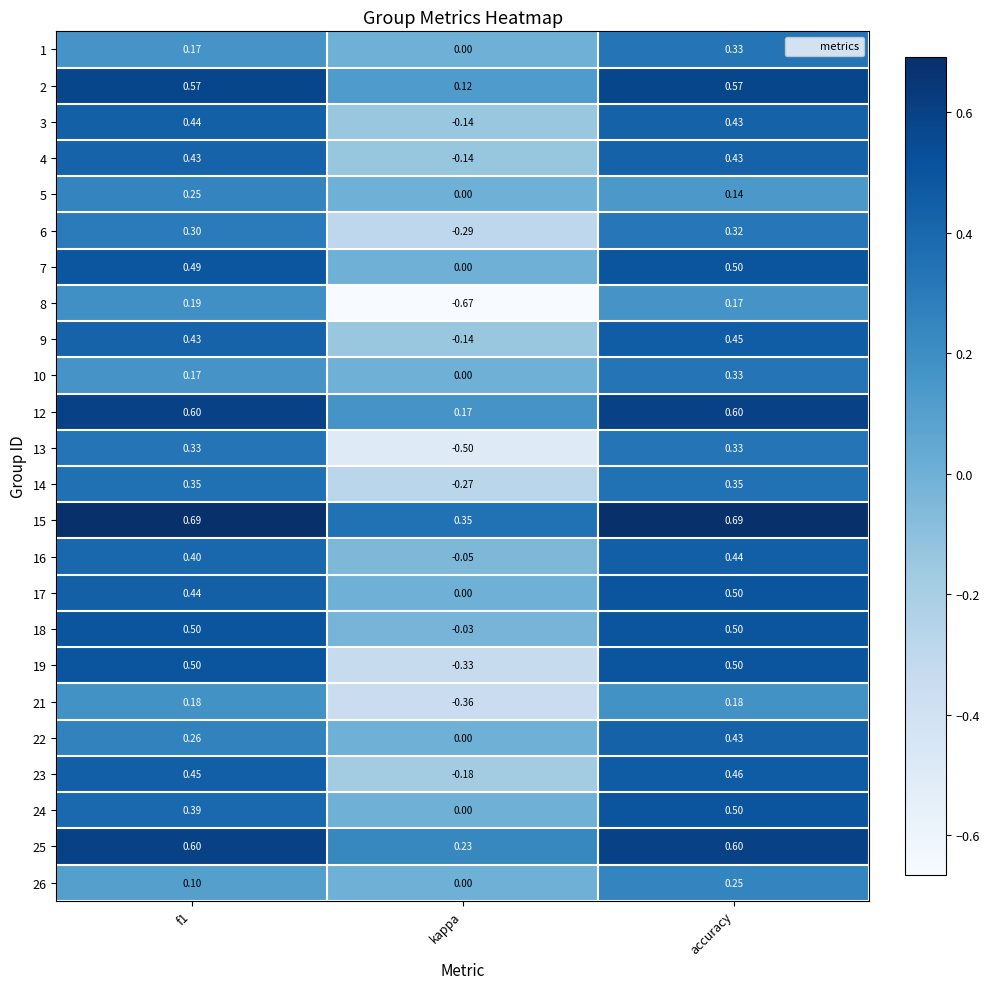

Which category has the highest value in the 17 series?

accuracy